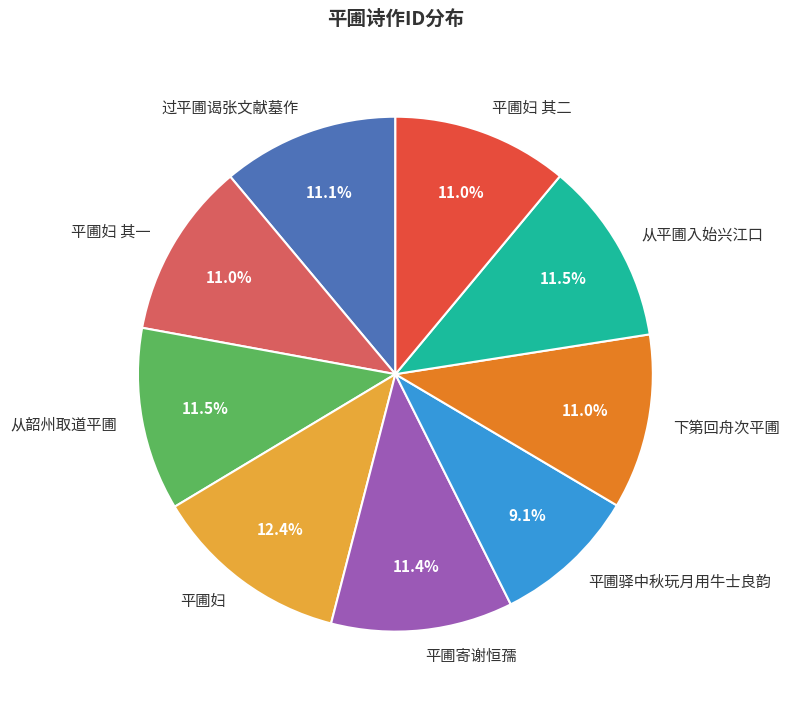

Which slice is the largest?

平圃妇